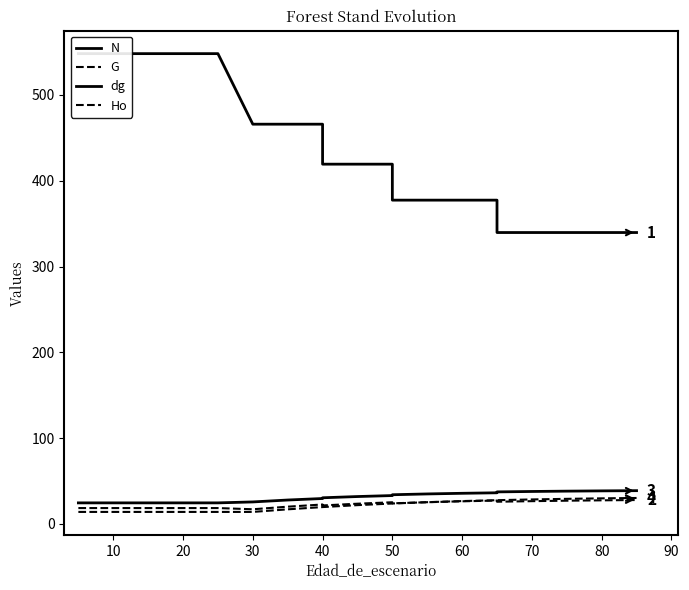

What is the difference between the maximum and second lowest values in the G series?

9.4